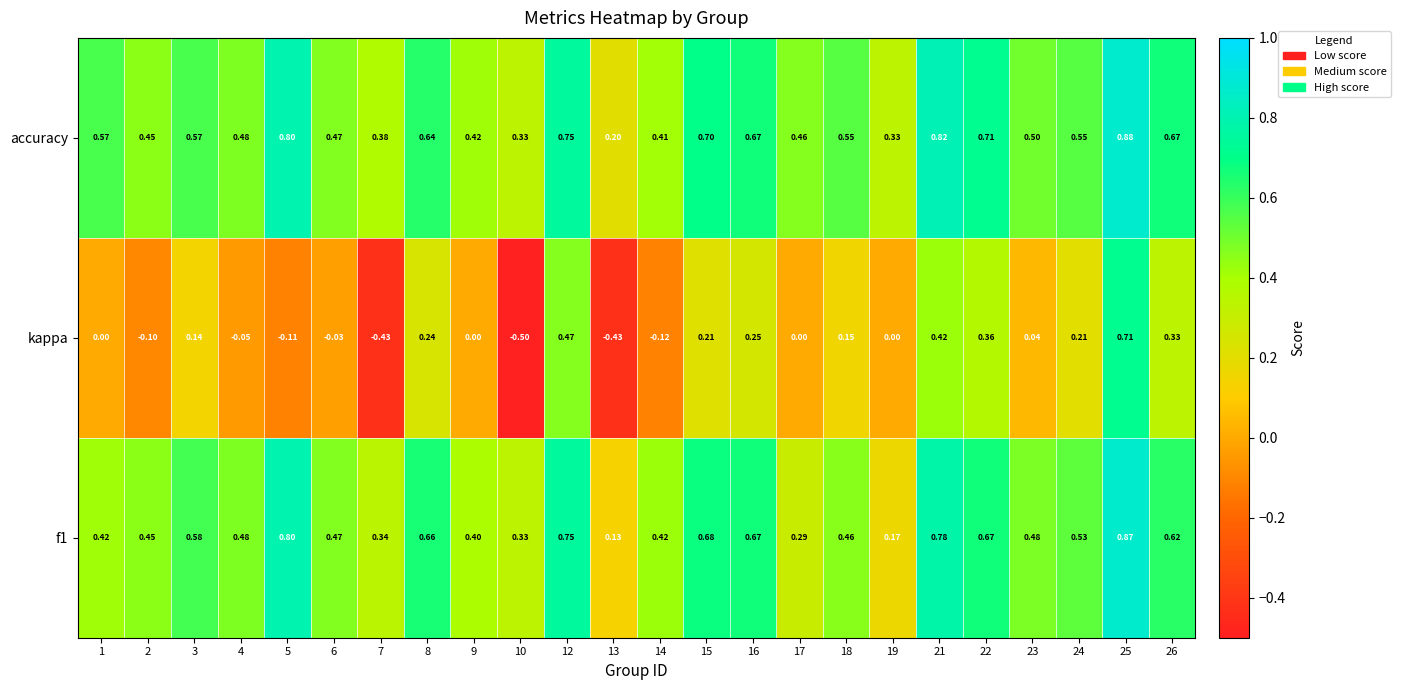

Between 6 and 23, which series saw the biggest shift?

kappa